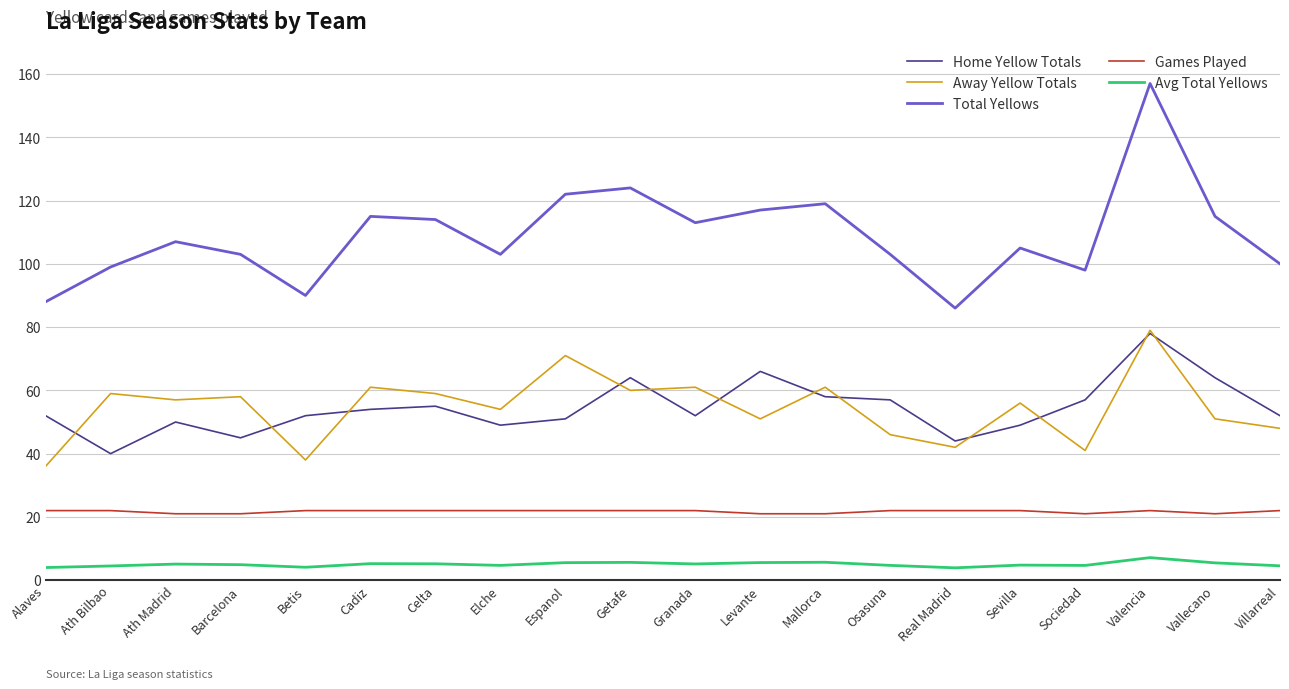

What is the difference between the Avg Total Yellows values at Sevilla and Celta?

0.4